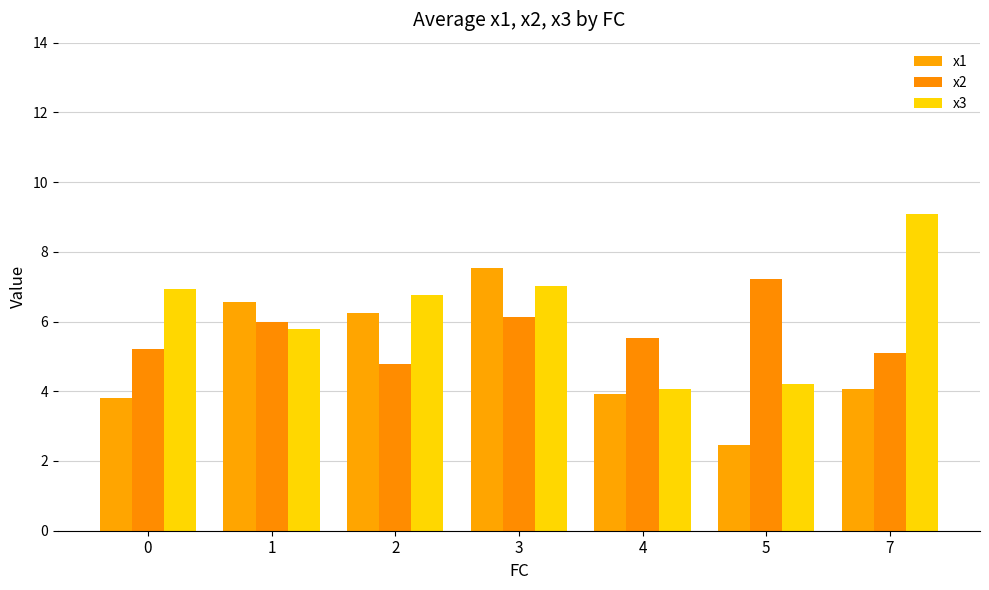

What are all the series names shown in the legend?

x1, x2, x3